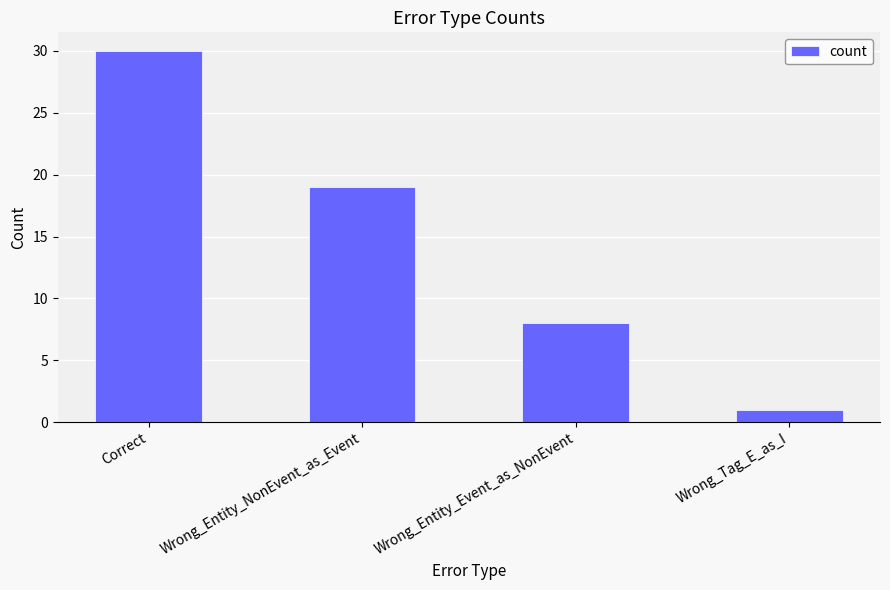

Which label corresponds to the largest value in the chart?

Correct